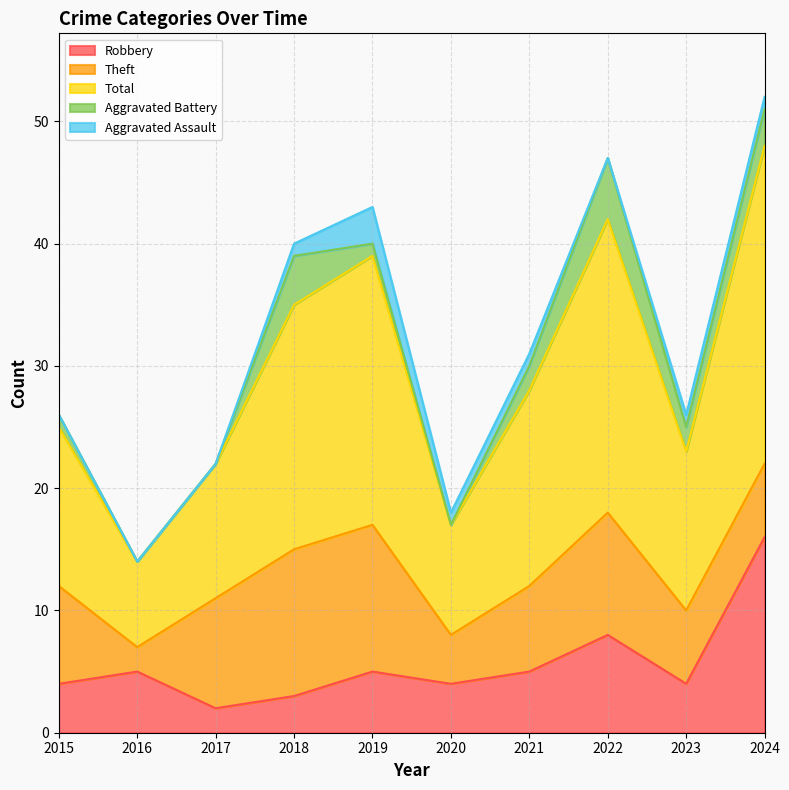

What is the value of the Aggravated Battery point at the 7th from the left?

2